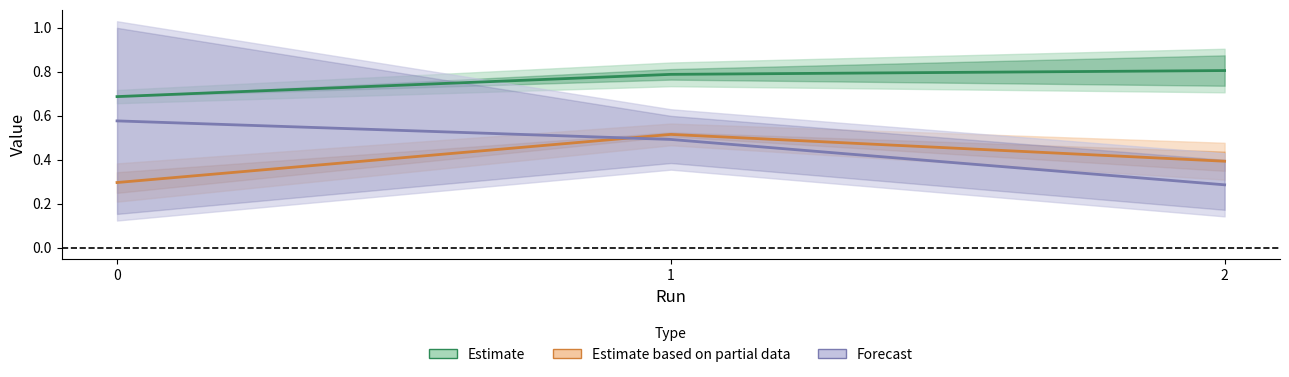

Which label corresponds to the largest value in the chart?

2